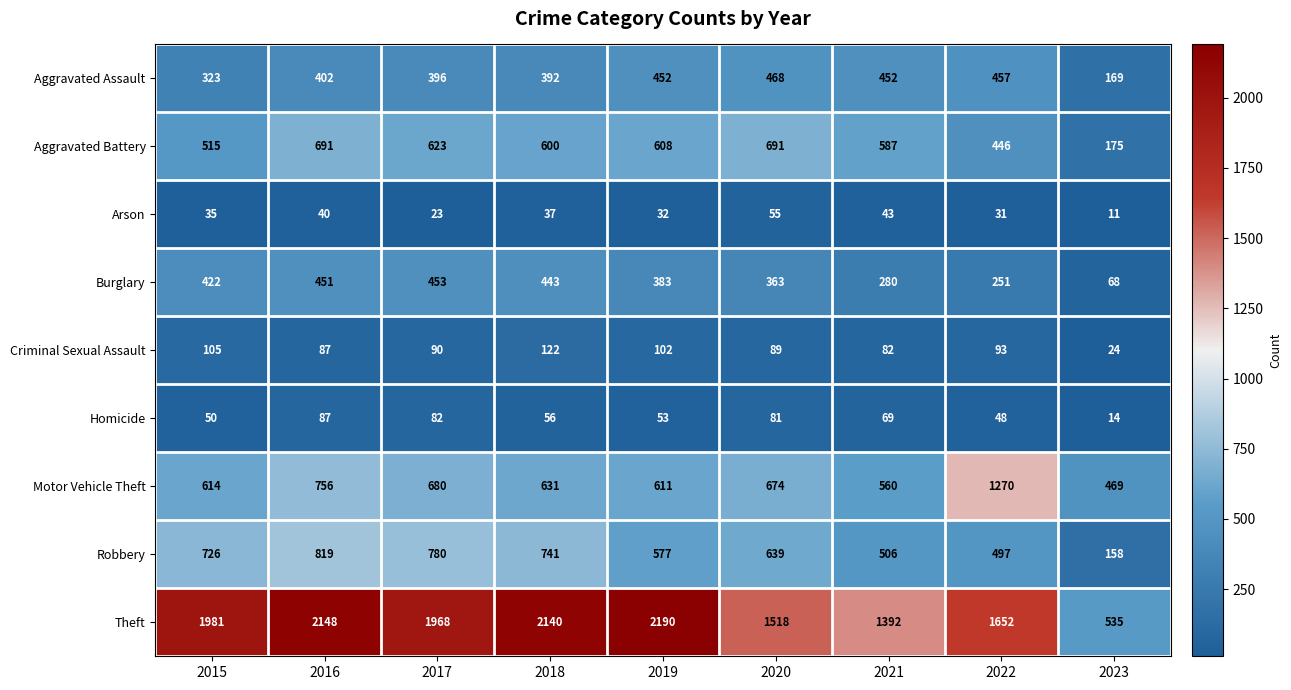

At which category is the sum across all series the highest?

2016